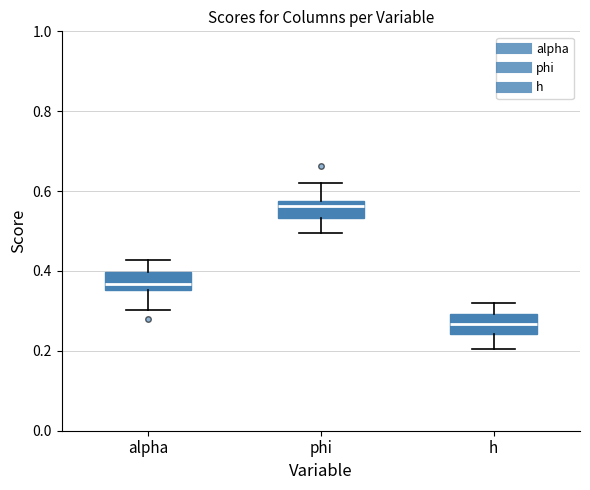

Reading left to right, read every box against the y-axis: the position of its median line, the range the box covers, and the ends of its whiskers. The values are not printed on the chart, so give them approximately, as read against the axis.

alpha: median 0.36 (just above the box's lower edge), box 0.36 to 0.40, whiskers 0.30 to 0.42
phi: median 0.56, box 0.54 to 0.58, whiskers 0.50 to 0.62
h: median 0.26, box 0.24 to 0.30, whiskers 0.20 to 0.32